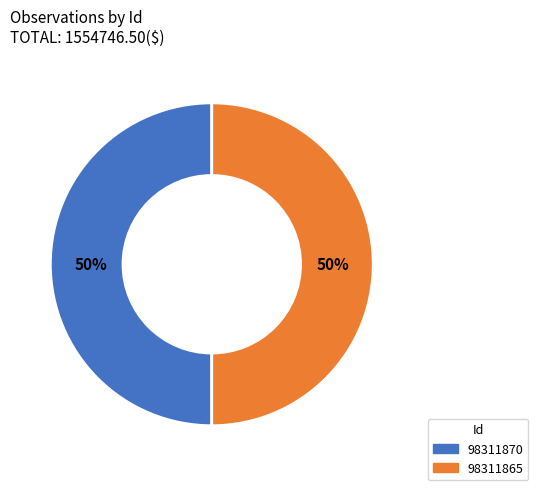

Count the number of slices in the pie.

2